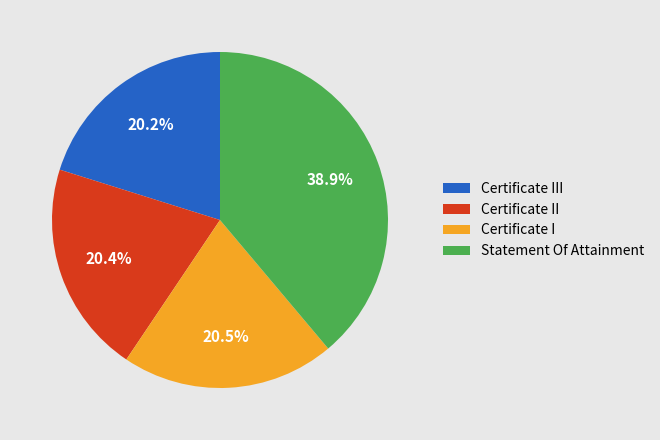

Which category has the biggest portion of the pie?

Statement Of Attainment